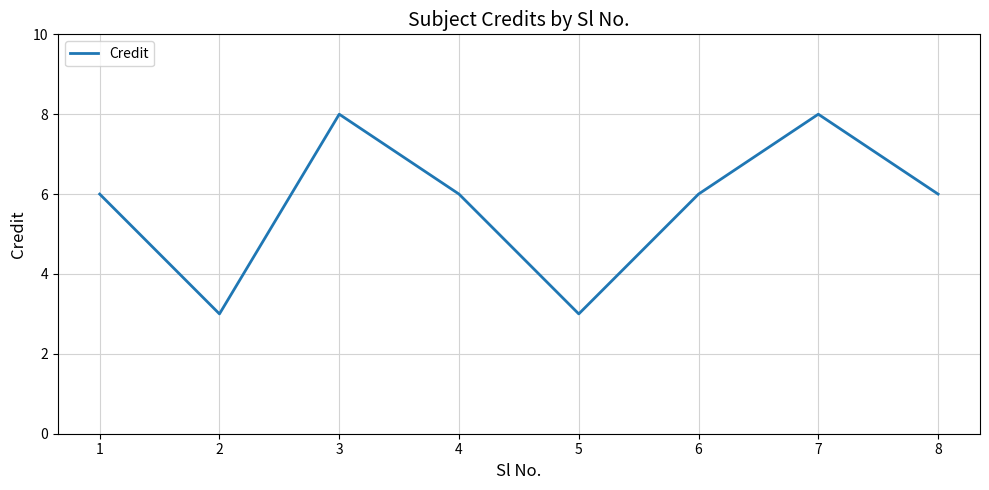

How many interior local valleys (lower than both neighbors) does the data have?

2